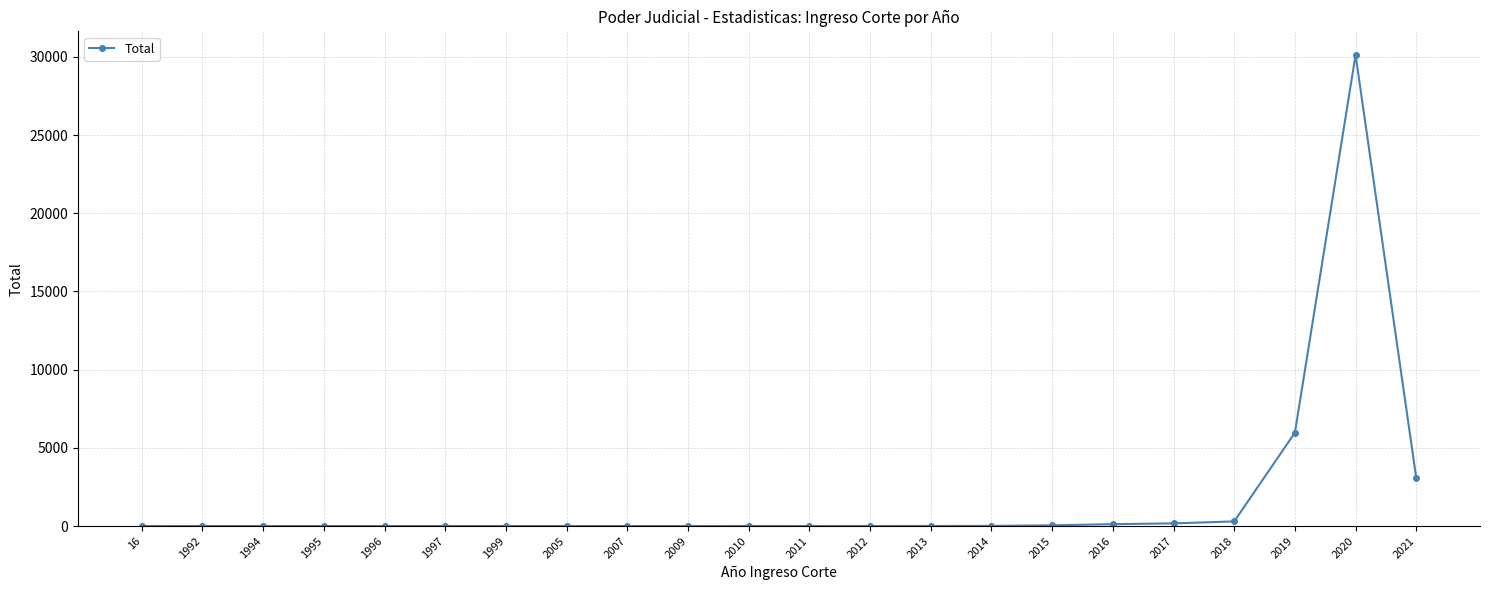

True or false: the data has more than 2 interior local peaks.

True